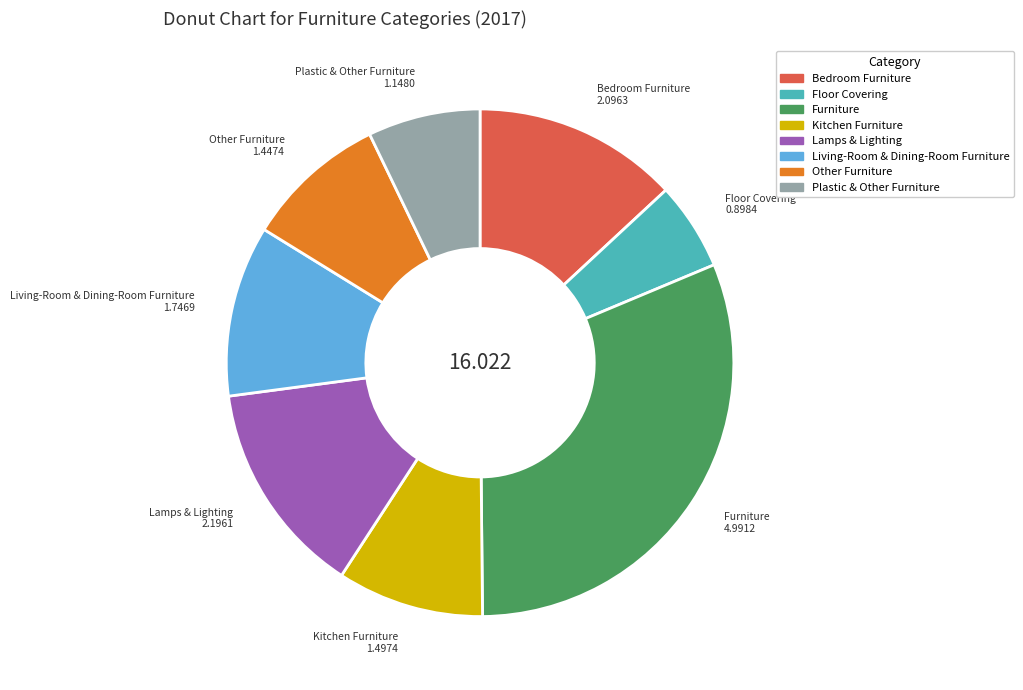

Does Bedroom Furniture represent more than half of the total?

No